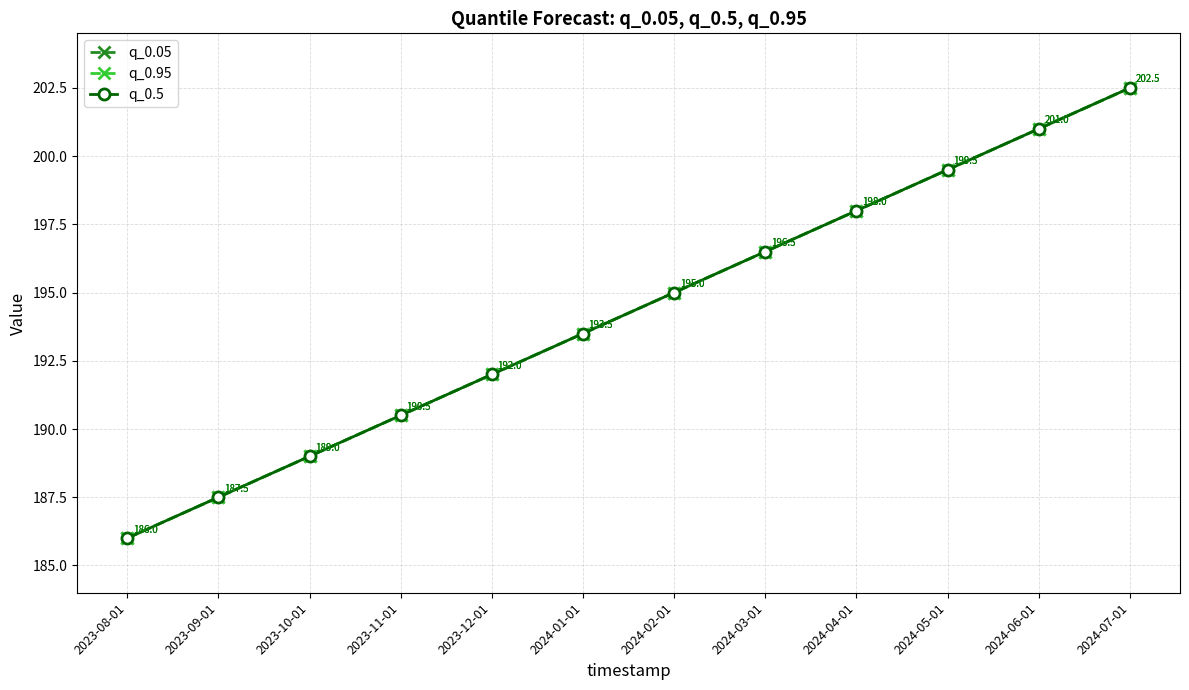

Where does the q_0.95 series first go above 195?

2024-03-01